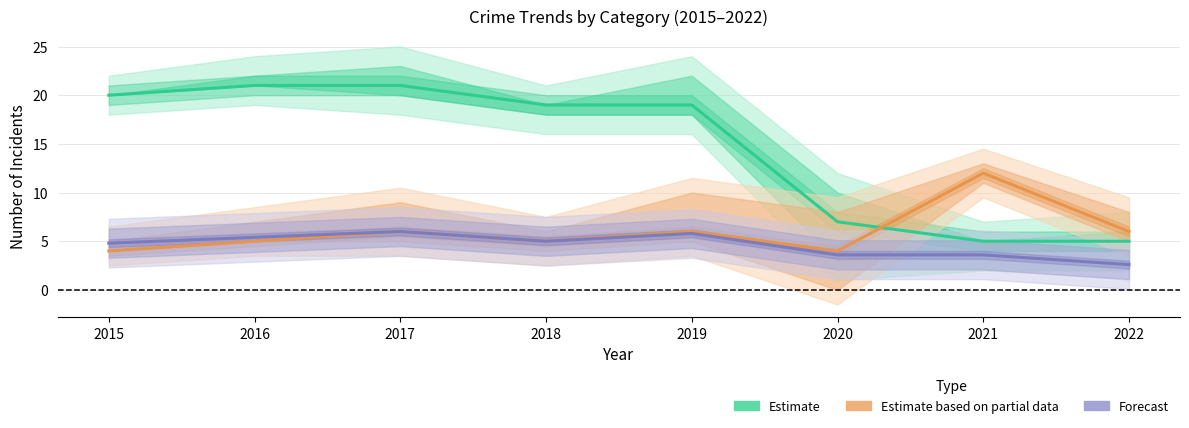

Does the chart have visible grid lines?

Yes